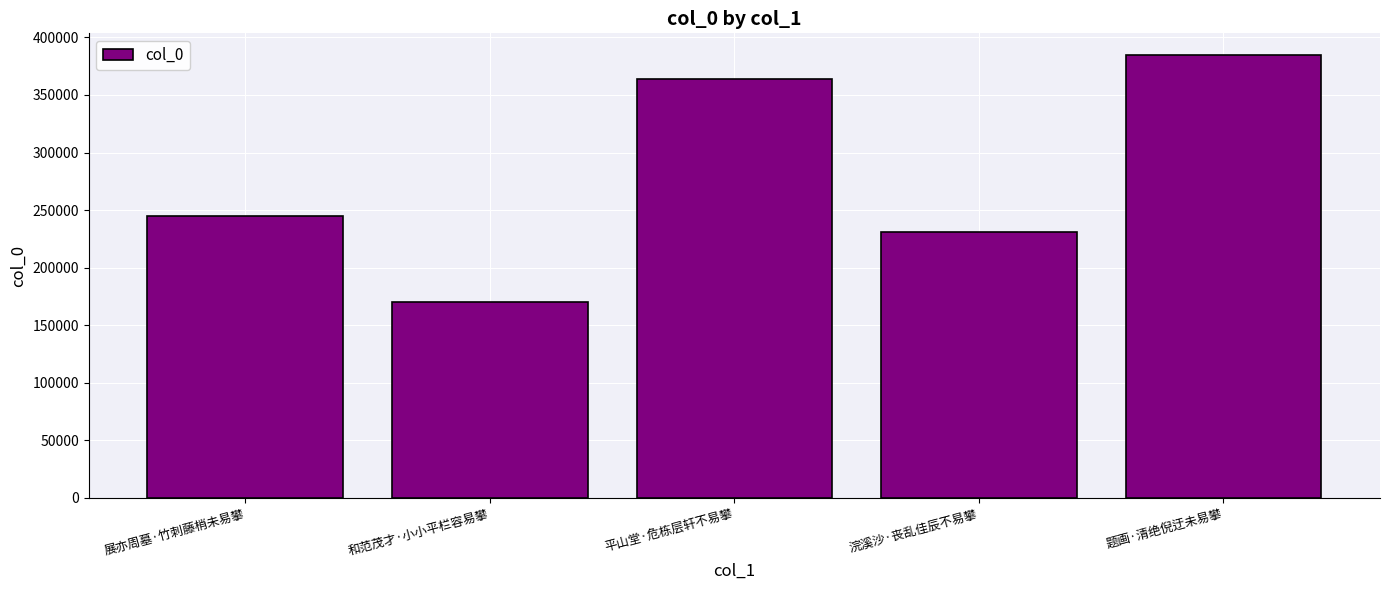

At which category does the chart reach its minimum across all series?

和范茂才·小小平栏容易攀